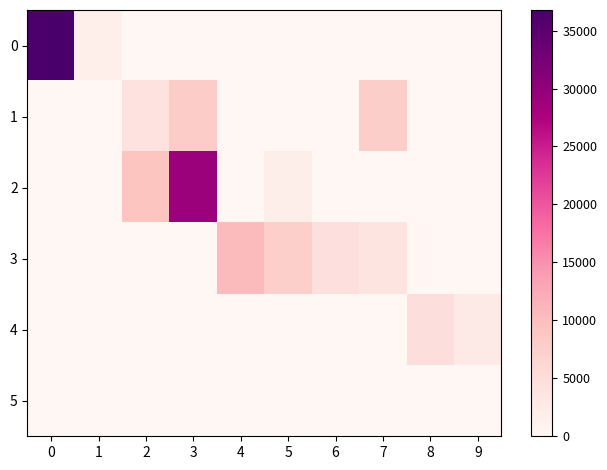

Reading left to right, what are all the values shown in this chart?

0: 0=36774	1=1594	2=0	3=0	4=0	5=0	6=0	7=0	8=0	9=0
1: 0=0	1=0	2=4042	3=7817	4=0	5=0	6=0	7=7654	8=0	9=0
2: 0=0	1=0	2=9102	3=29264	4=0	5=1760	6=0	7=0	8=0	9=0
3: 0=0	1=0	2=0	3=0	4=10375	5=7353	6=4460	7=3613	8=0	9=0
4: 0=0	1=0	2=0	3=0	4=0	5=0	6=0	7=0	8=4707	9=2533
5: 0=0	1=0	2=0	3=0	4=0	5=0	6=0	7=0	8=0	9=0